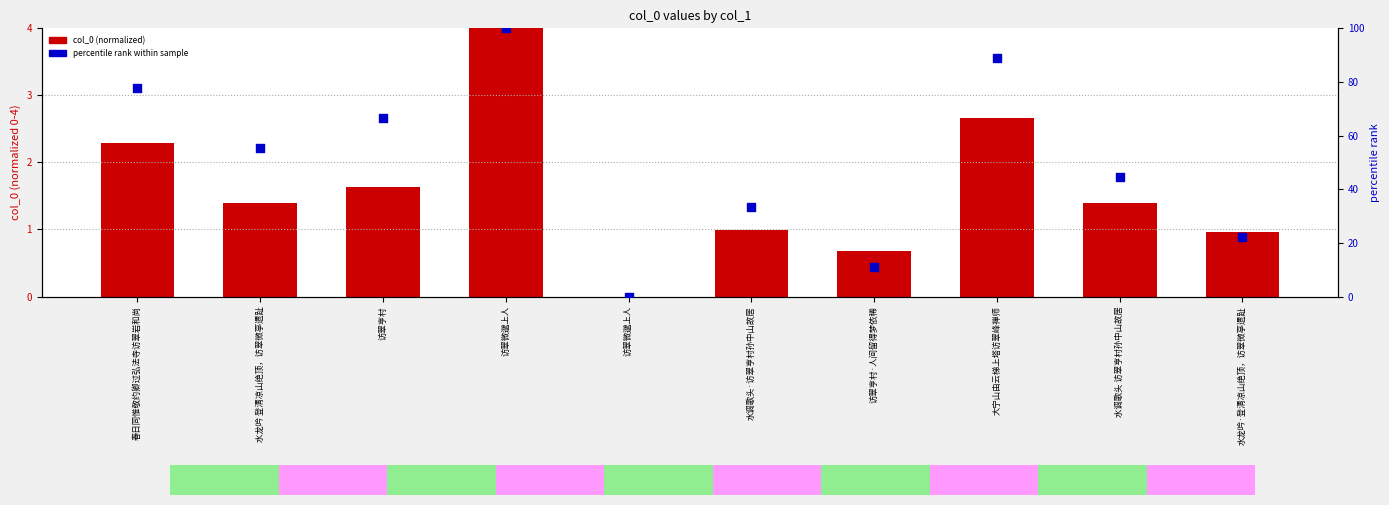

Which series reaches the maximum Y coordinate?

percentile rank